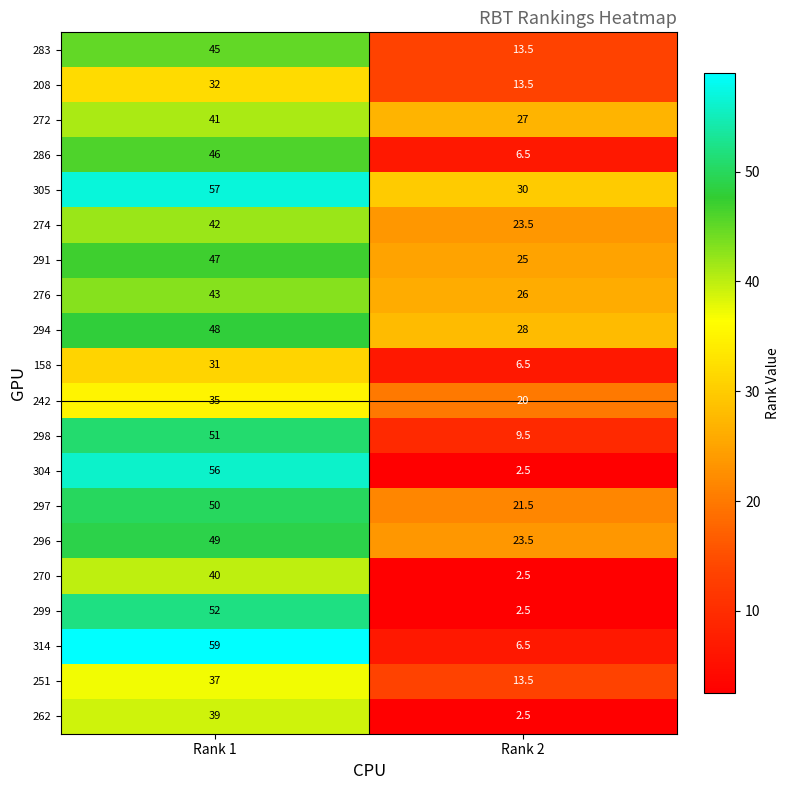

At which category does the chart reach its peak across all series?

Rank 1